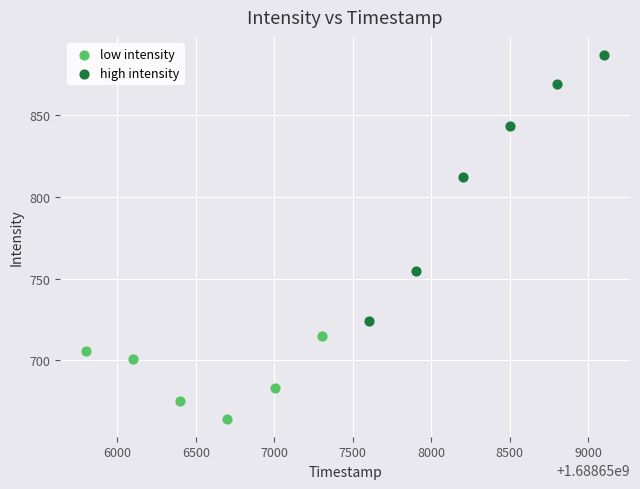

Which series reaches the minimum Y coordinate?

low intensity